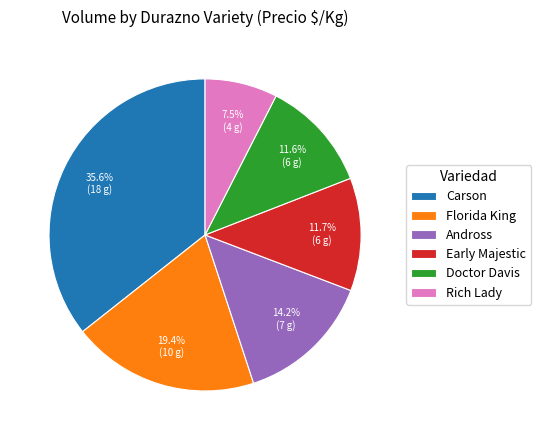

What is the smallest slice in the pie chart?

Rich Lady